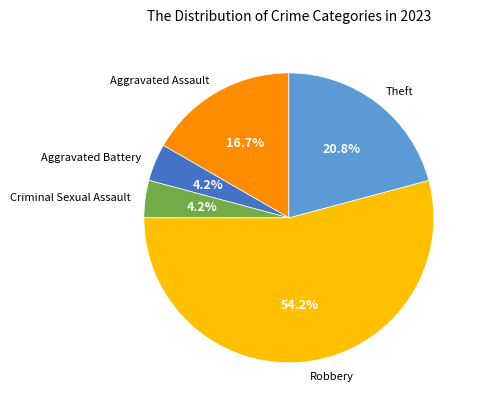

To the nearest percent, what percentage of the pie is Criminal Sexual Assault?

4%